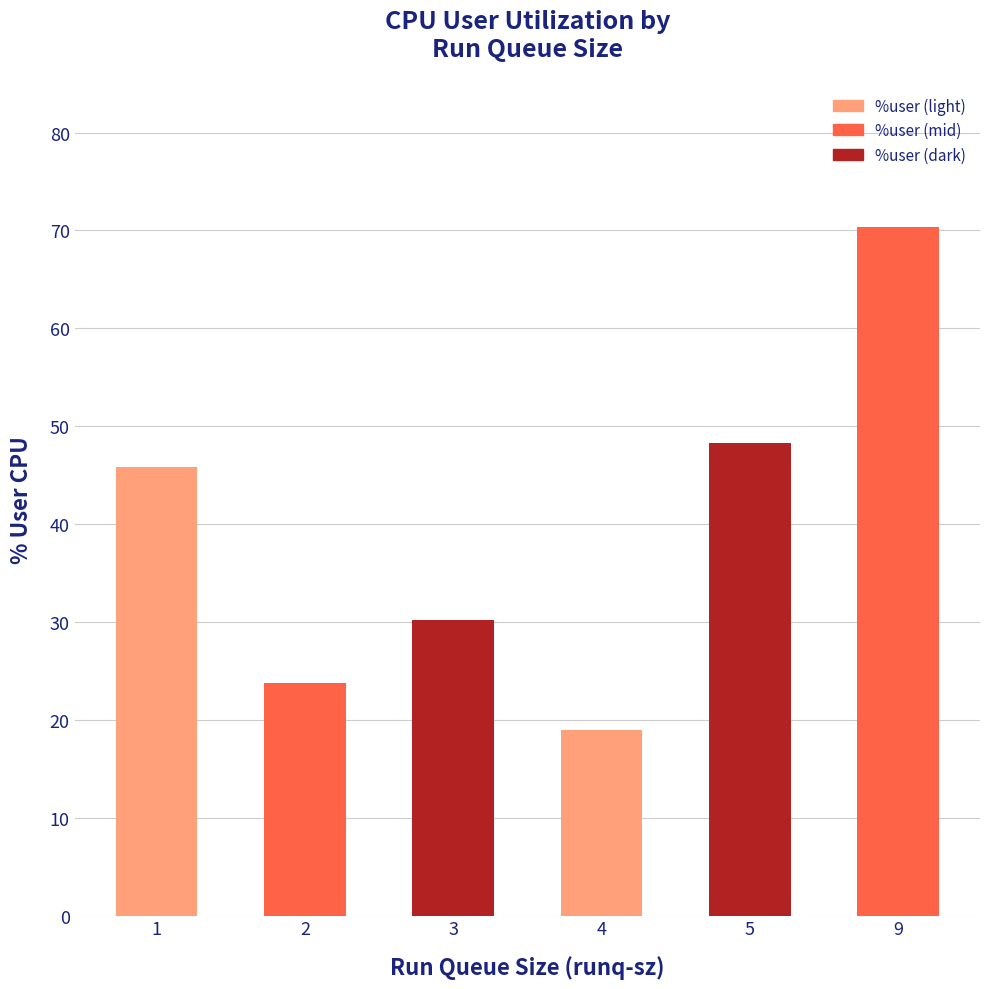

Is it true that the value at 4 is 27.8?

False